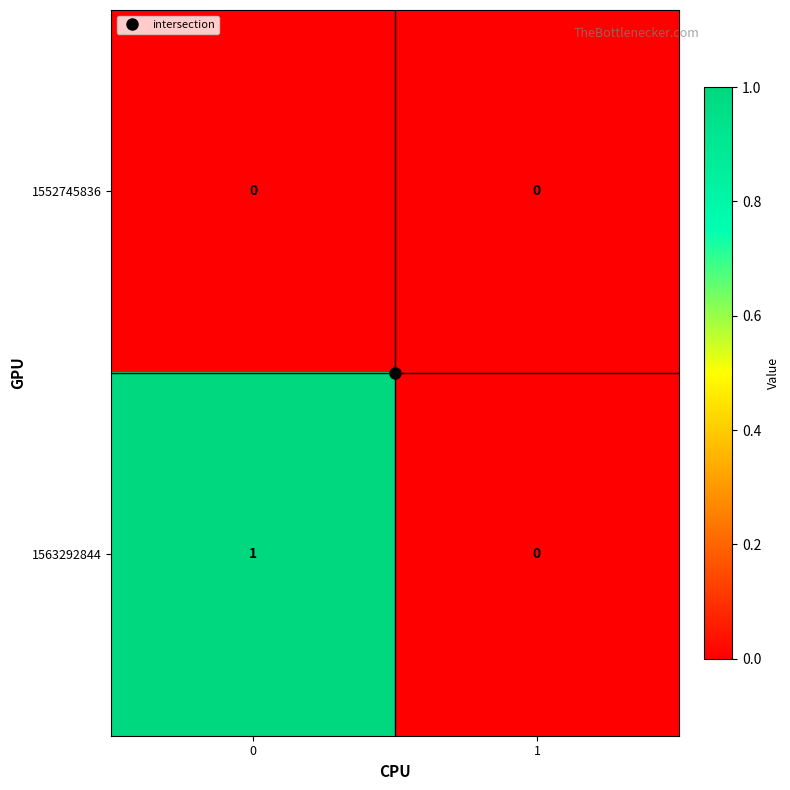

The value of 1563292844 at 1 is 1. True or false?

False